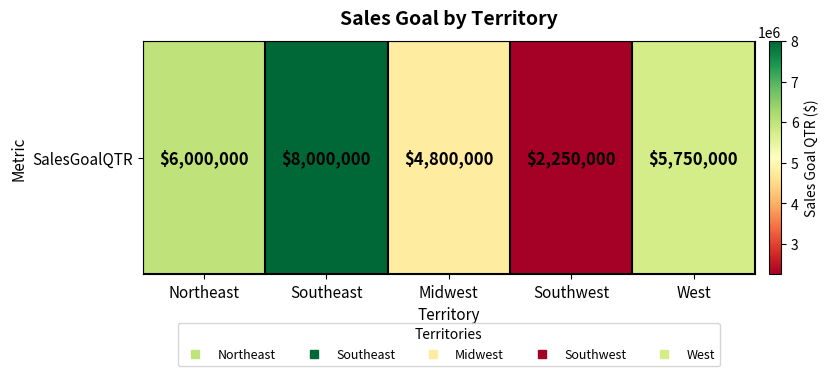

Where does the data first go above 5750000?

Northeast